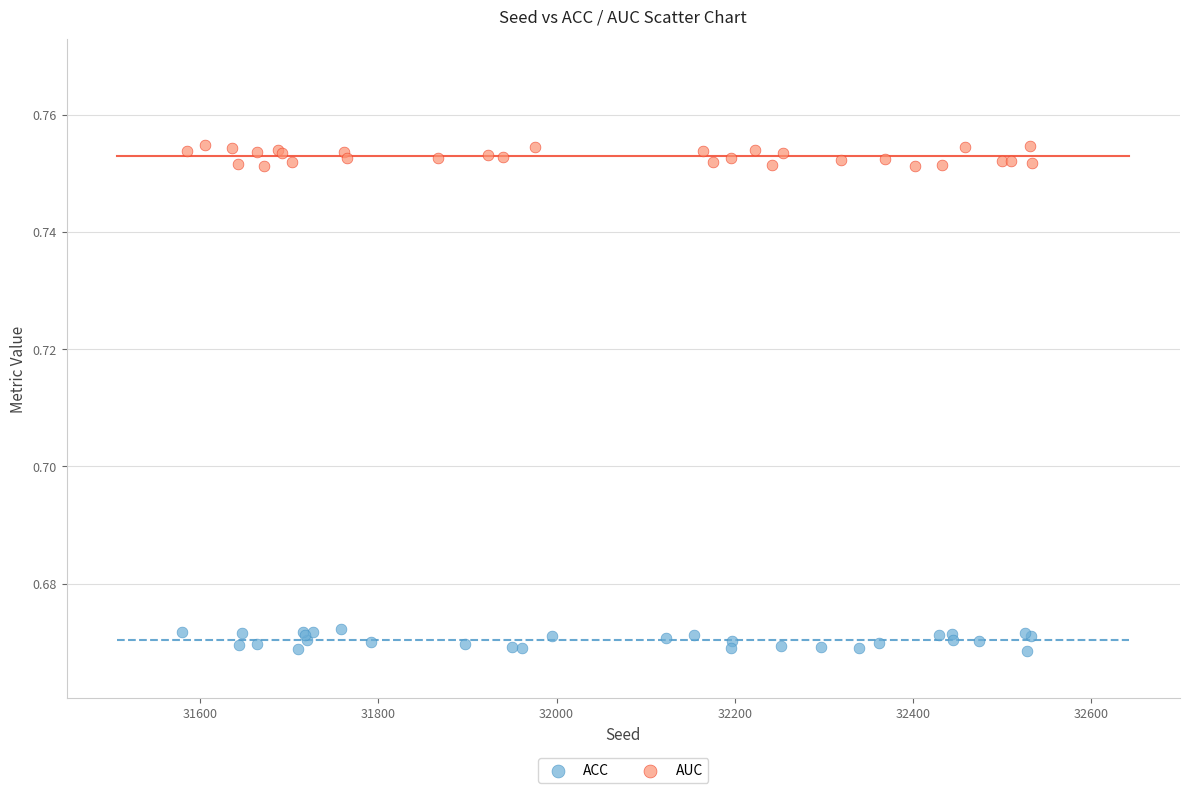

Which series reaches the minimum Y coordinate?

ACC